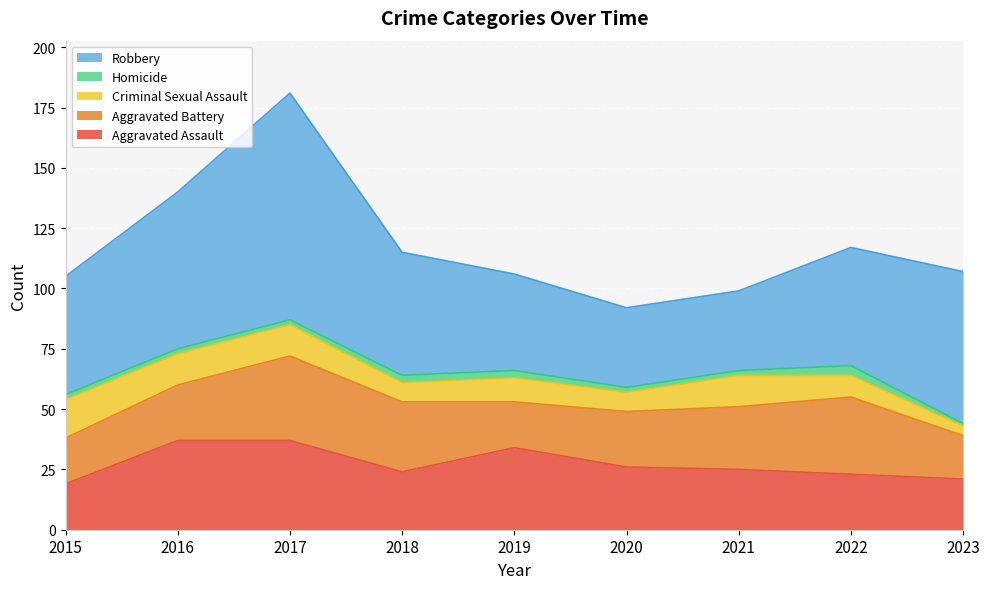

Which series has the largest range (max minus min)?

Robbery